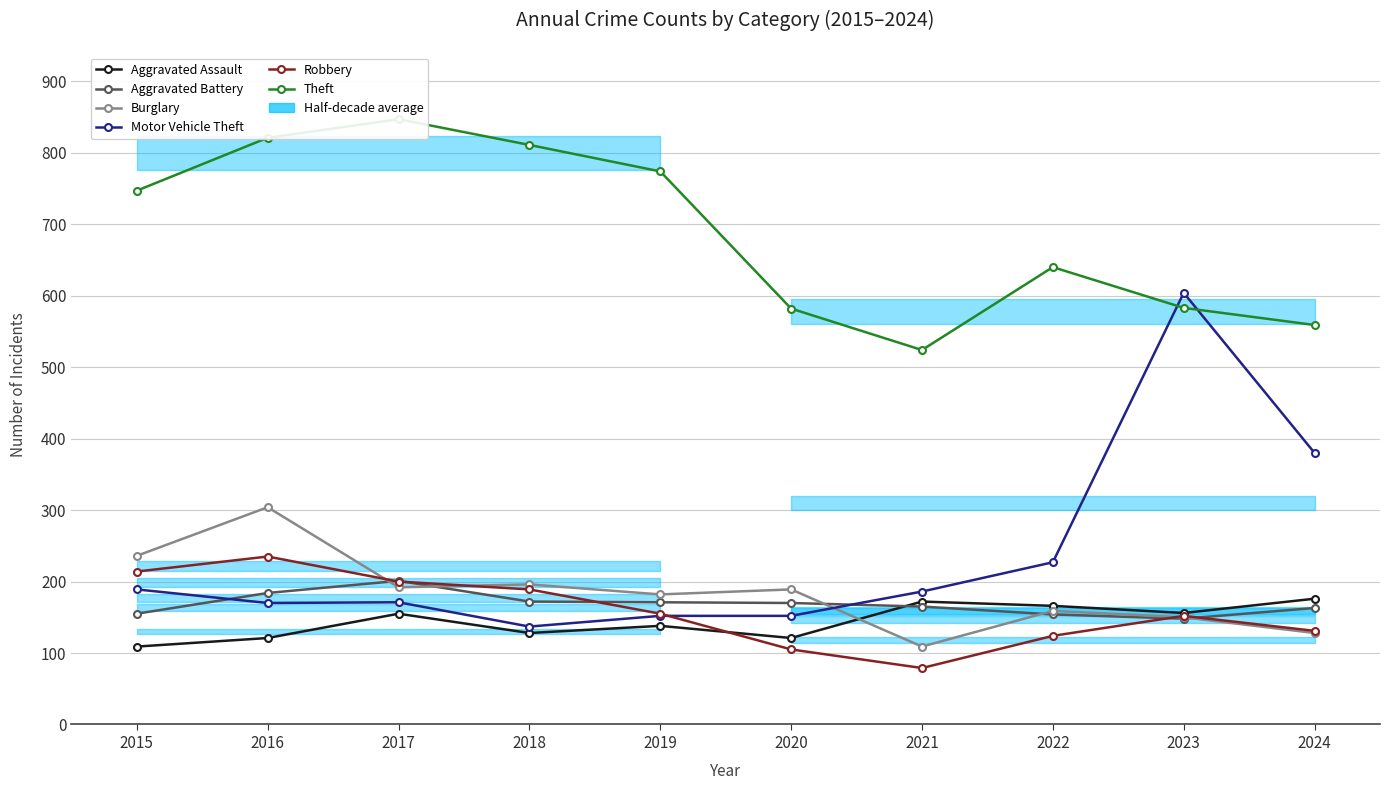

At which label does Motor Vehicle Theft reach its peak?

2023